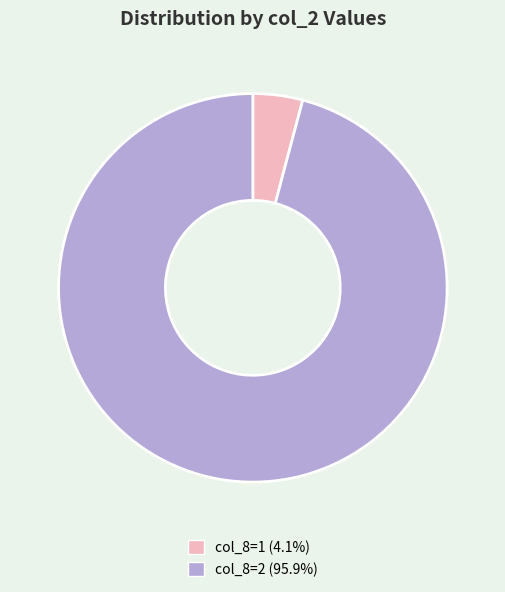

Is there a majority slice in this chart?

Yes